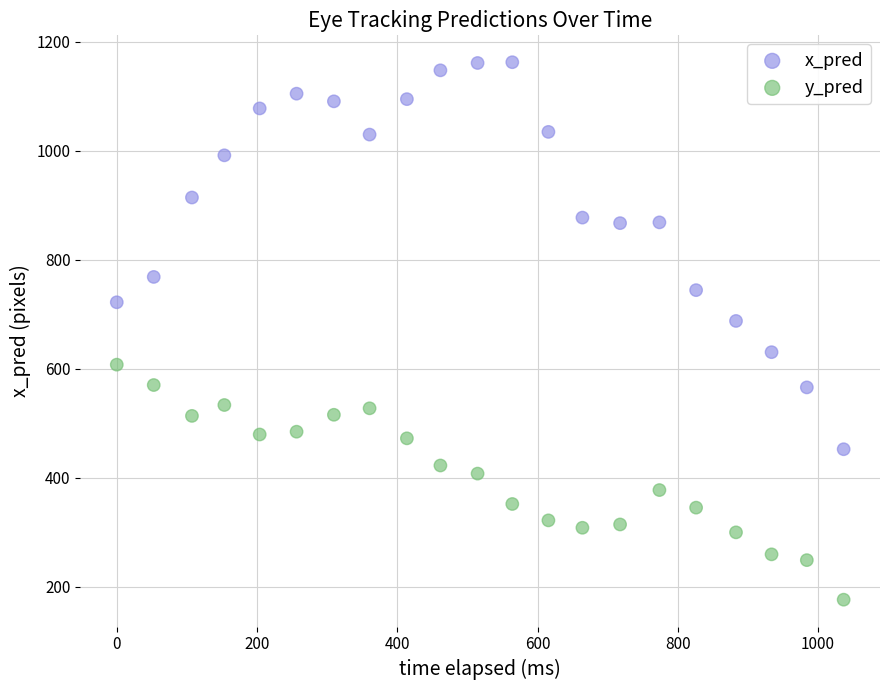

What are all the series names shown in the legend?

x_pred, y_pred